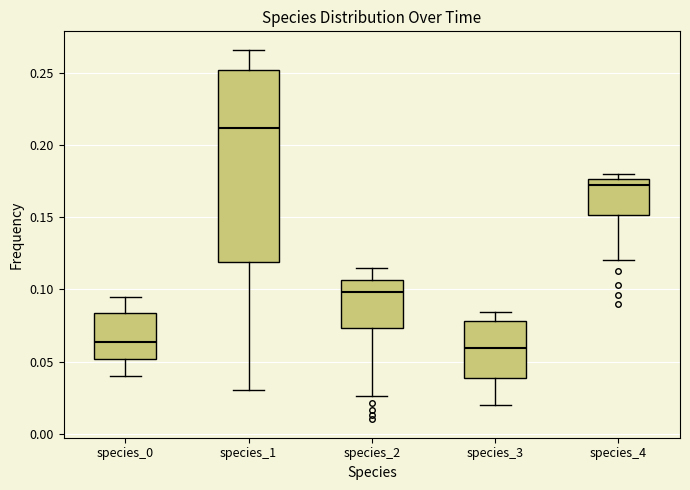

Reading left to right, read every box against the y-axis: the position of its median line, the range the box covers, and the ends of its whiskers. The values are not printed on the chart, so give them approximately, as read against the axis.

species_0: median 0.065, box 0.050 to 0.085, whiskers 0.040 to 0.095
species_1: median 0.210, box 0.120 to 0.250, whiskers 0.030 to 0.265
species_2: median 0.100, box 0.075 to 0.105, whiskers 0.025 to 0.115
species_3: median 0.060, box 0.040 to 0.080, whiskers 0.020 to 0.085
species_4: median 0.170, box 0.150 to 0.175, whiskers 0.120 to 0.180